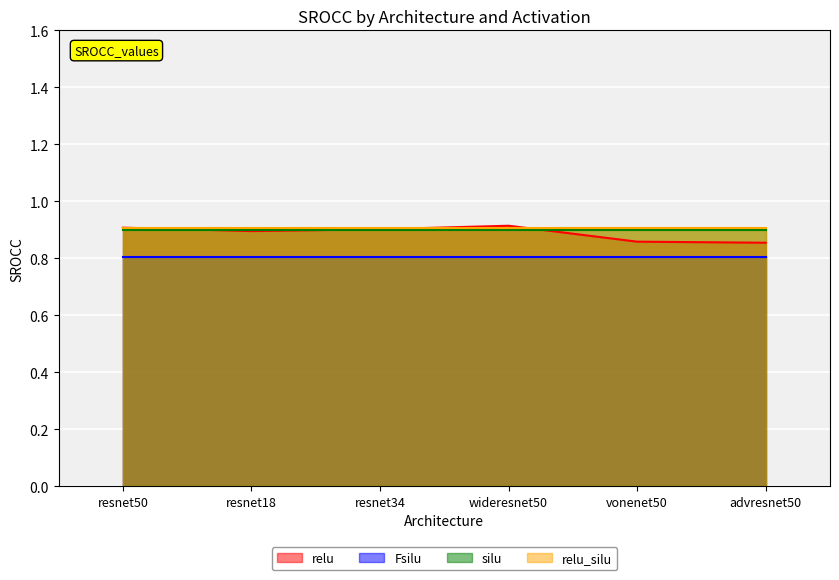

Which series changed the most between resnet50 and vonenet50?

relu